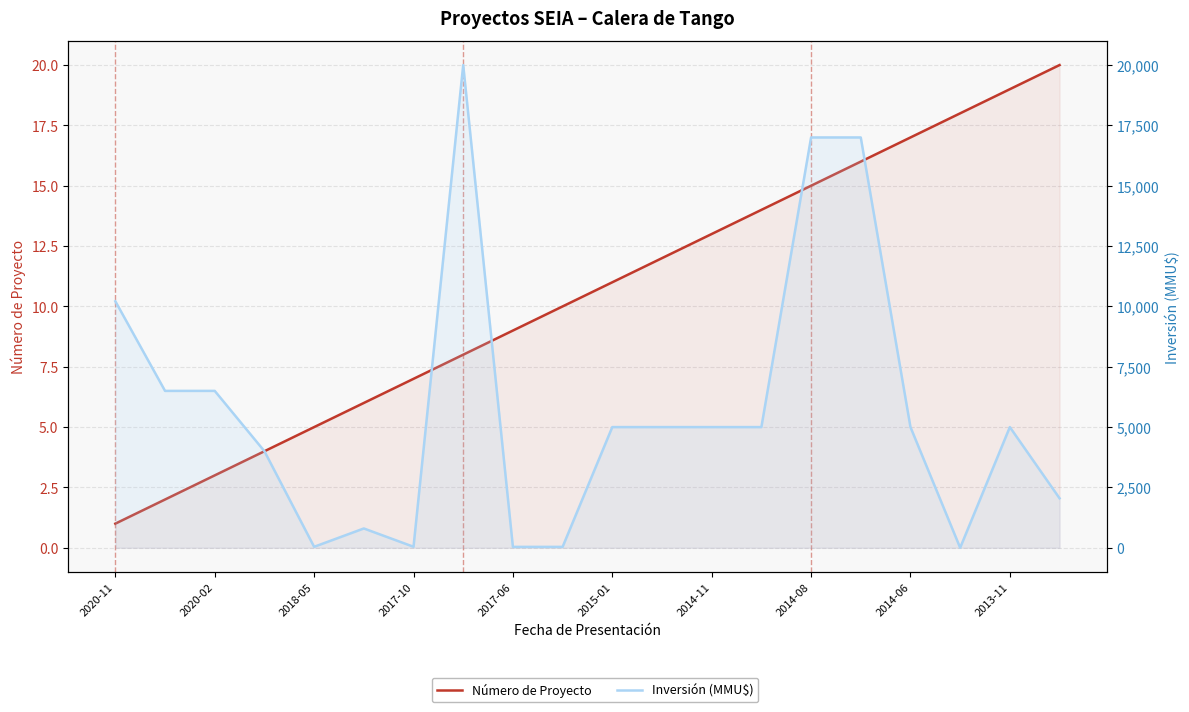

Which series has the largest range (max minus min)?

Inversión (MMU$)